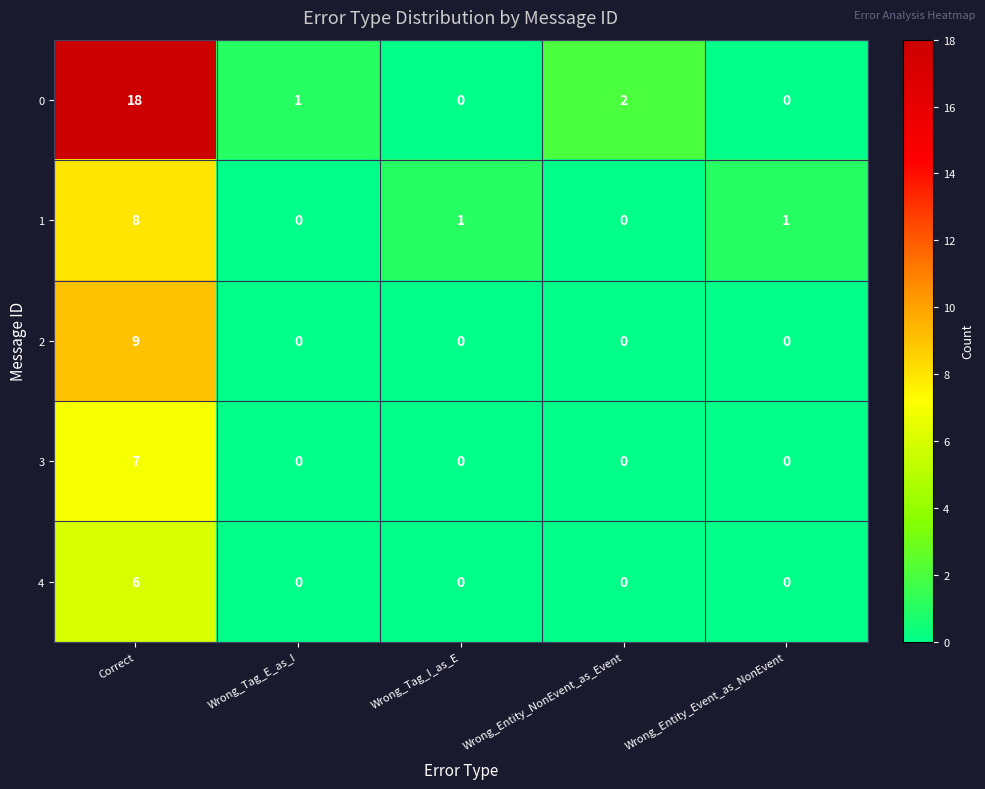

What is the sum of all 0 values?

21